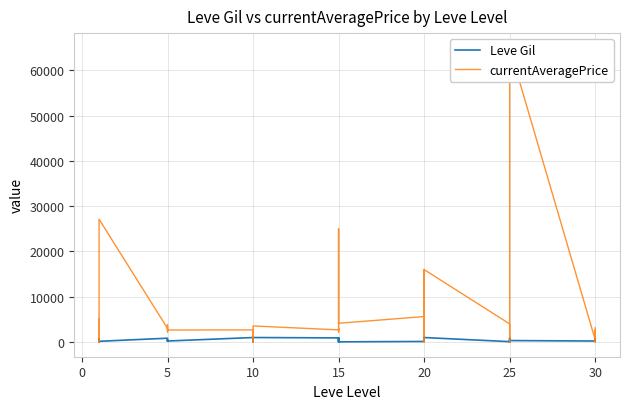

In Leve Gil, how many points are higher than both neighbors (excluding endpoints)?

9